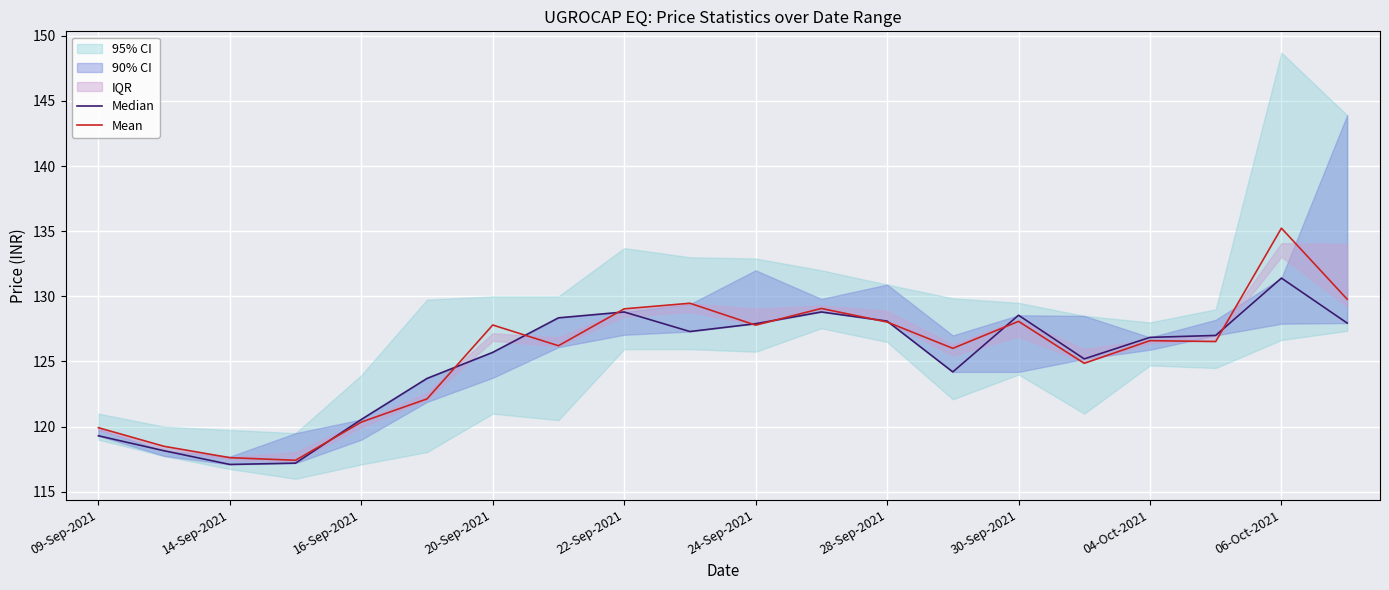

True or false: Mean has a value of 128.0 at 28-Sep-2021.

True